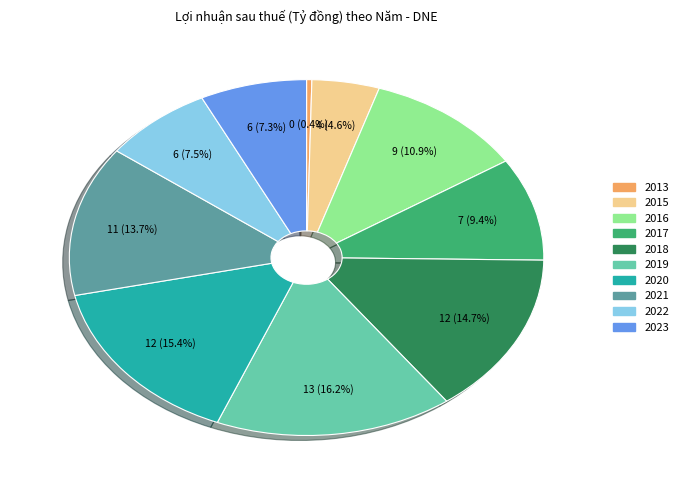

How many segments does this pie chart have?

10